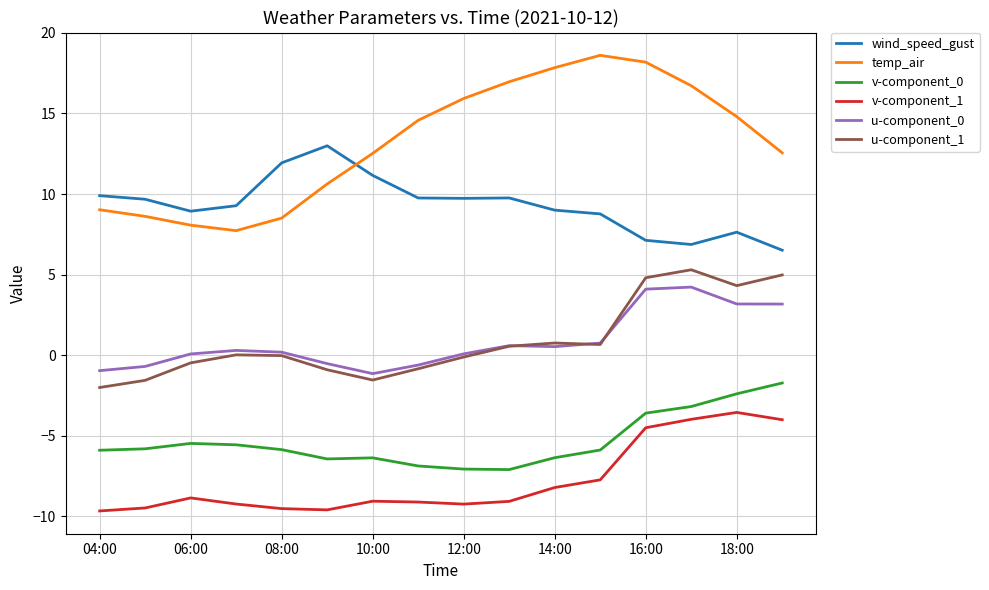

Which series has the largest total across all categories?

temp_air